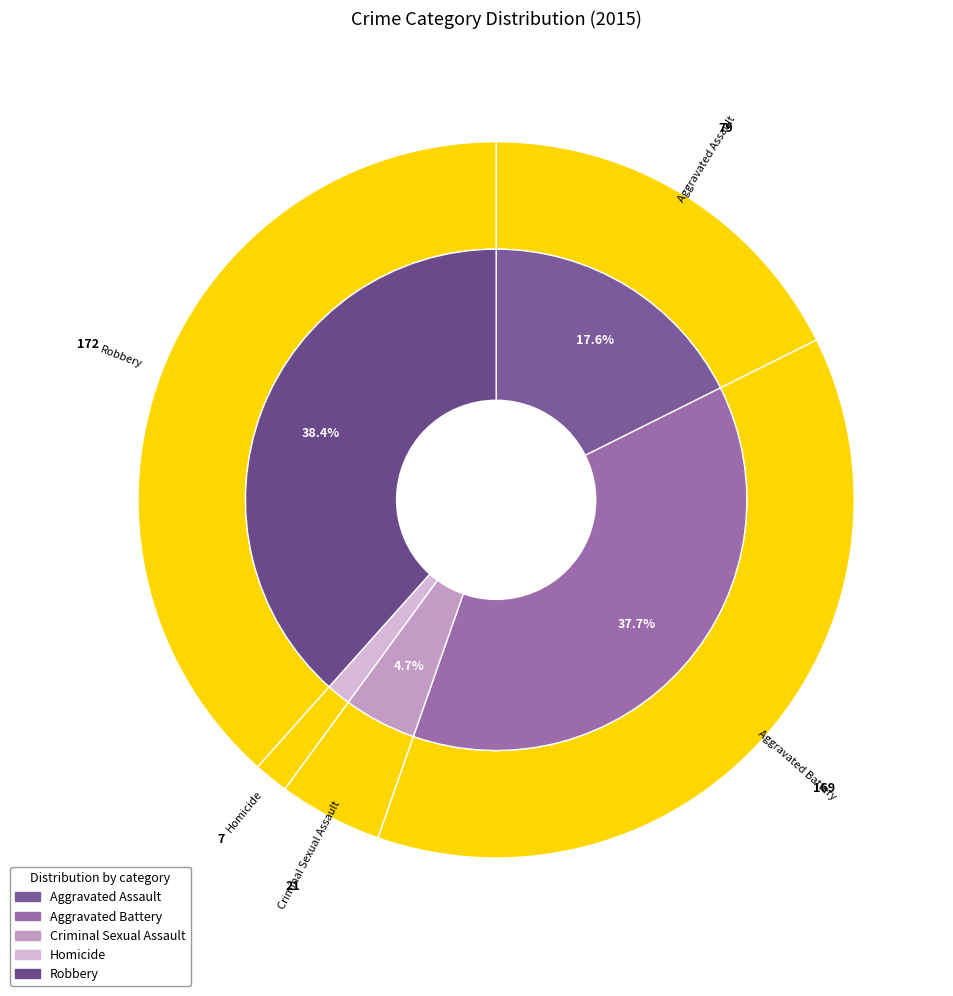

How many slices are in this pie chart?

5